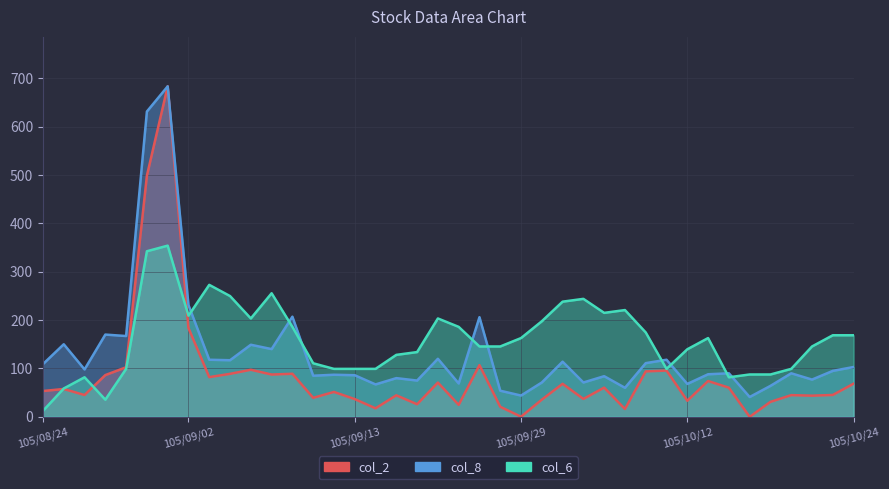

What is the label of the 3rd point from the left?

105/08/26